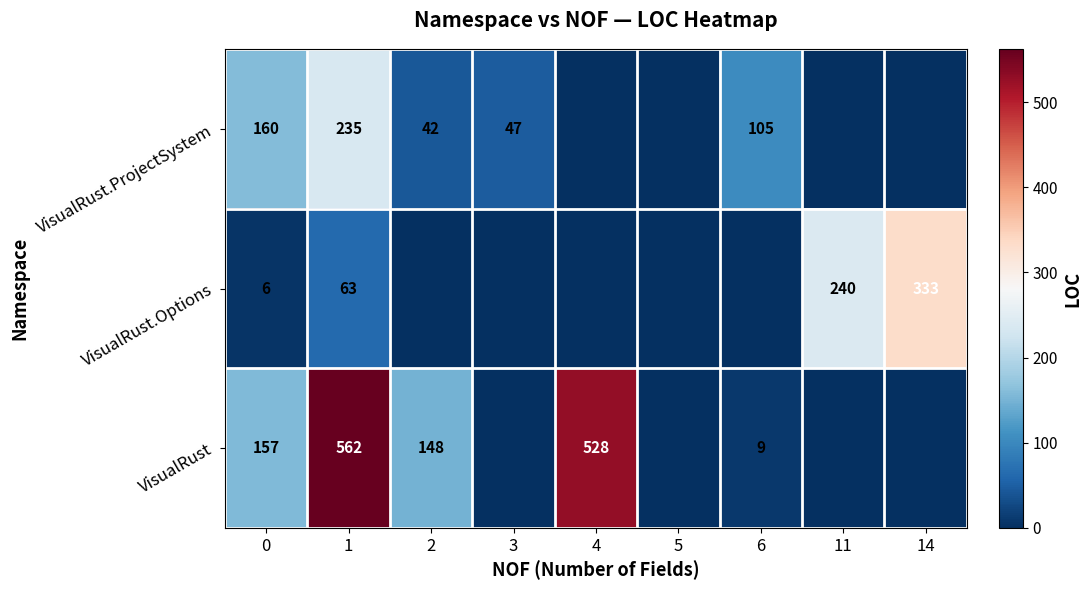

At 0, list the series in order from smallest to largest.

VisualRust.Options, VisualRust, VisualRust.ProjectSystem